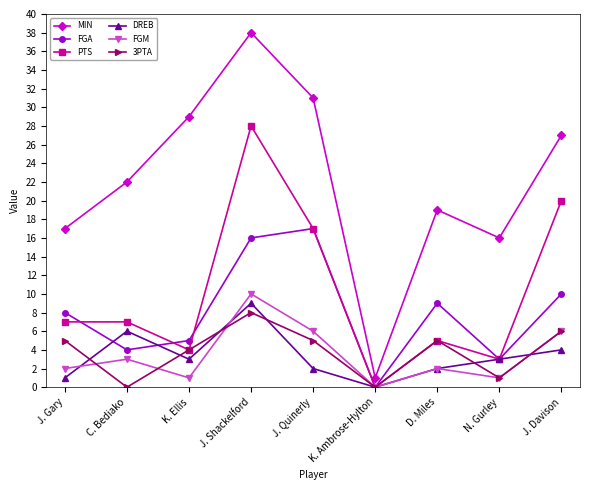

What is the difference between the maximum and minimum values in the FGM series?

10